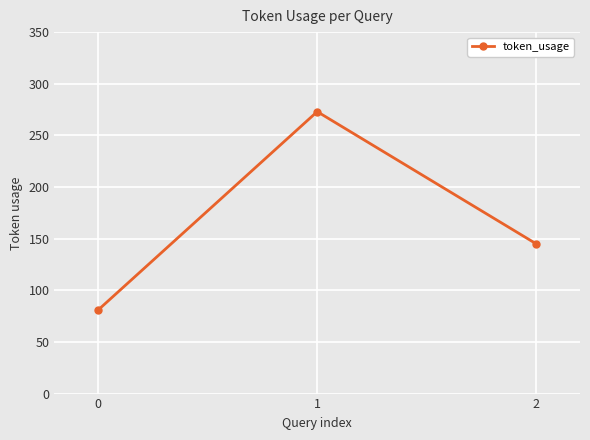

Which label corresponds to the largest value in the chart?

1